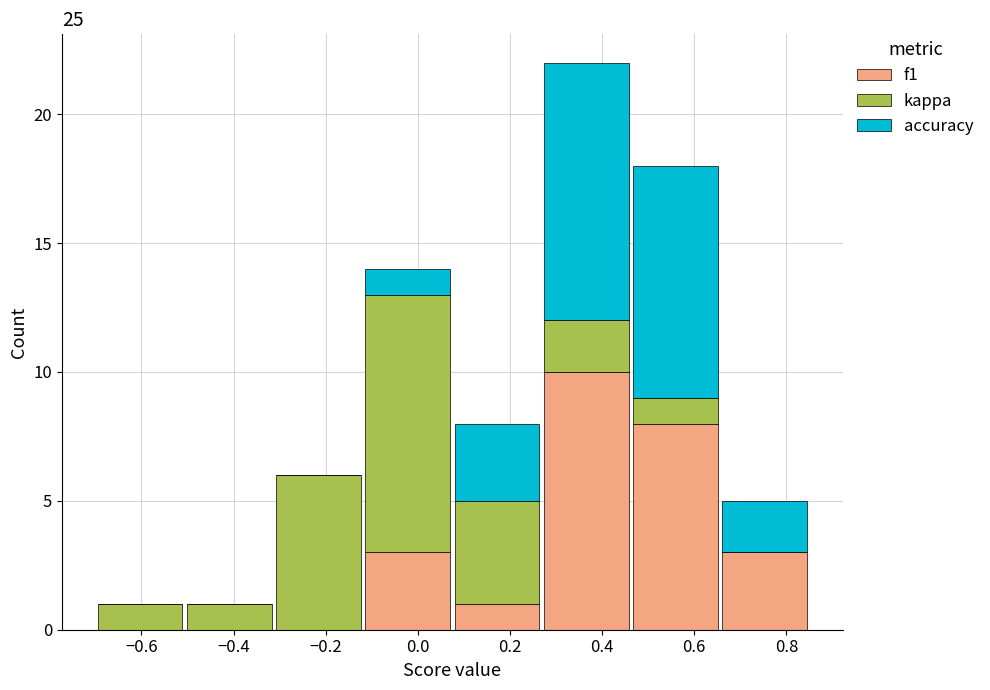

Reading left to right, transcribe this chart: for each stacked bar, give the range it covers on the x-axis and its total height. Neither the bar edges nor the heights are printed on the chart, so give them approximately, as read against the axes.

-0.70 to -0.50: 1
-0.50 to -0.32: 1
-0.32 to -0.12: 6
-0.12 to 0.08: 14
0.08 to 0.26: 8
0.26 to 0.46: 22
0.46 to 0.66: 18
0.66 to 0.86: 5